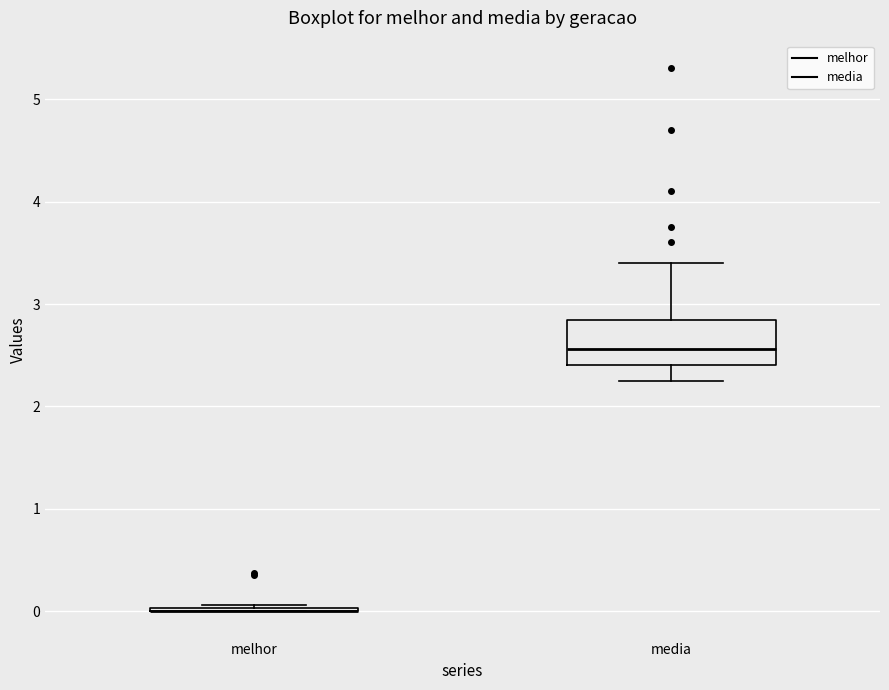

Which box is the tallest, from its lower edge to its upper edge?

media